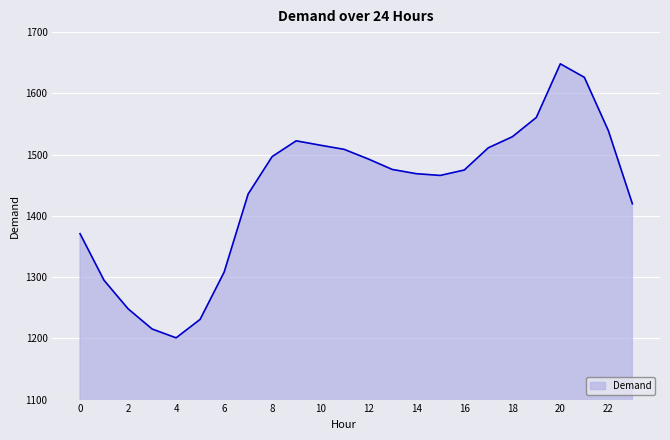

What is the smallest value displayed?

1200.8